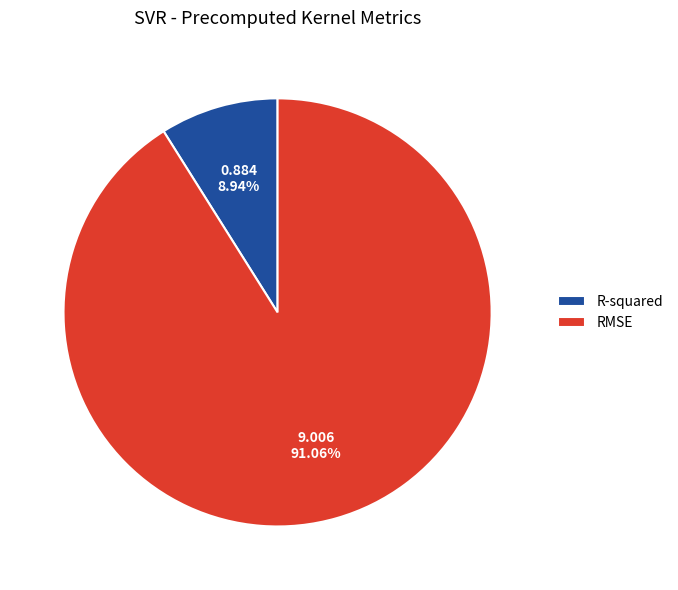

Is it true that RMSE is 91% of the pie?

True